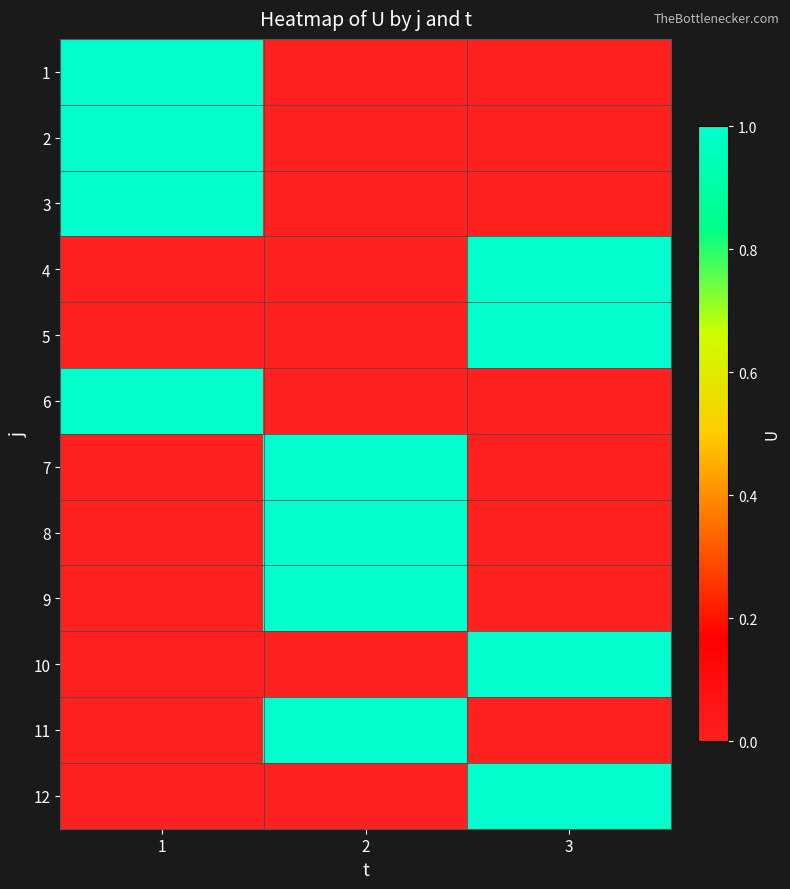

Rank the series by their maximum value, from lowest to highest.

1, 2, 3, 4, 5, 6, 7, 8, 9, 10, 11, 12